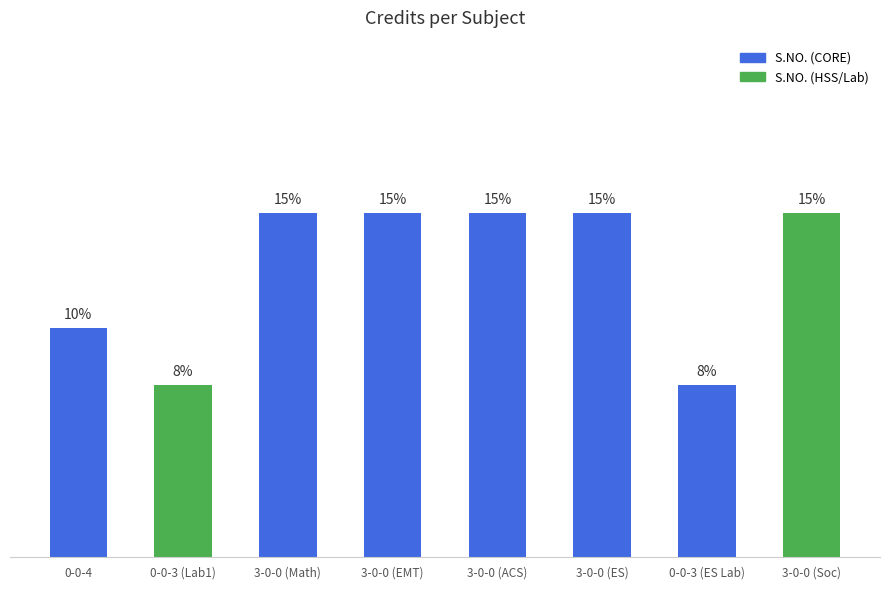

List the labels in order of value, largest first.

3-0-0 (Math), 3-0-0 (EMT), 3-0-0 (ACS), 3-0-0 (ES), 3-0-0 (Soc), 0-0-4, 0-0-3 (Lab1), 0-0-3 (ES Lab)